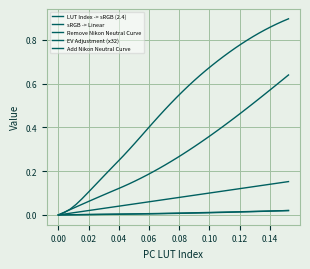

Is this an area chart (filled region under the line)?

No